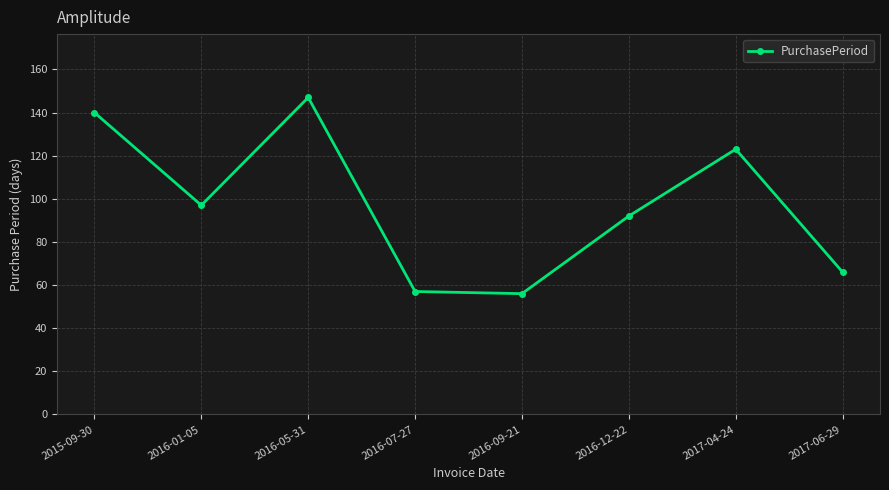

What is the difference between the maximum and minimum values?

91